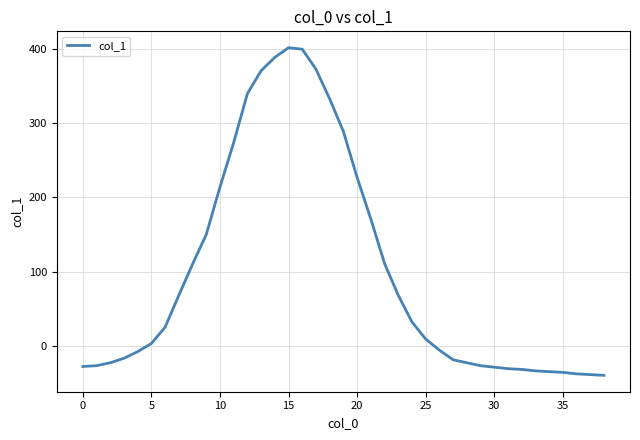

What is the difference between the maximum and minimum values?

442